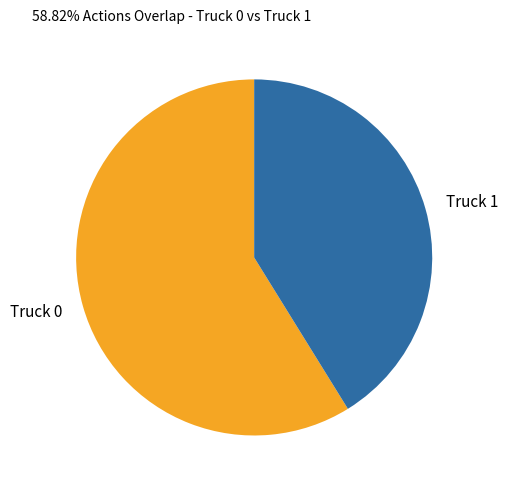

Rank the categories by value from lowest to highest.

Truck 1, Truck 0